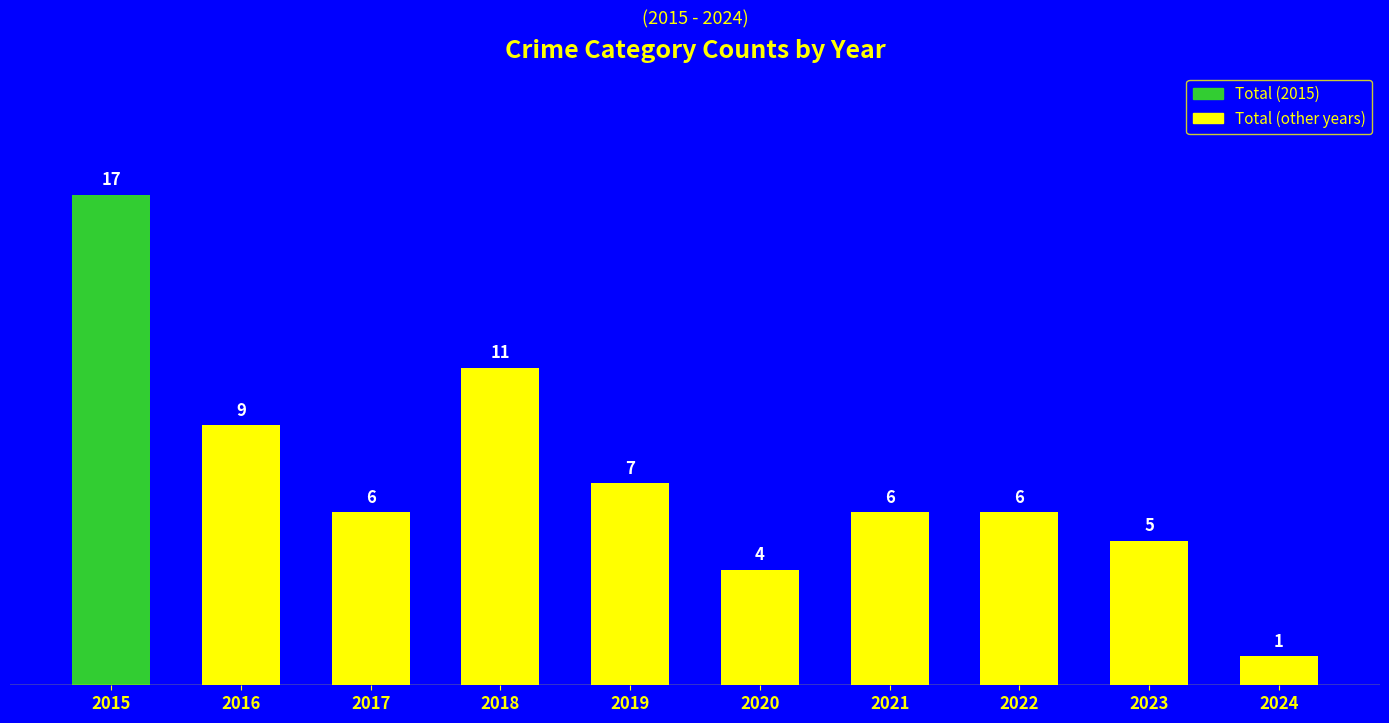

At which label is the value closest to 9?

2016